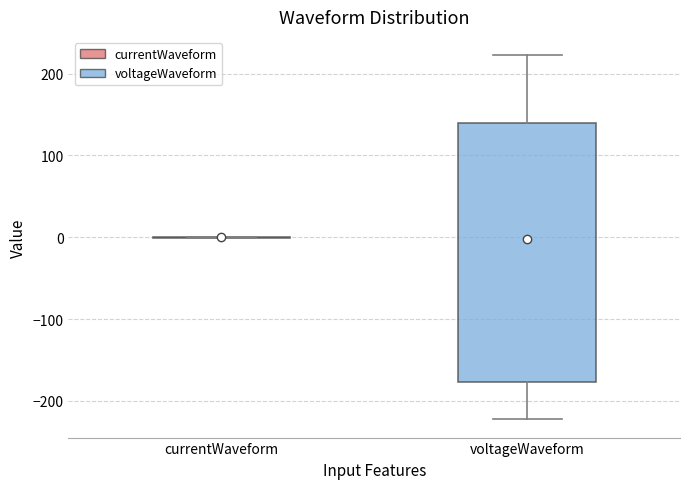

Reading left to right, read every box against the y-axis: the position of its median line, the range the box covers, and the ends of its whiskers. The values are not printed on the chart, so give them approximately, as read against the axis.

currentWaveform: box collapsed to a line at 0, whiskers 0 to 0
voltageWaveform: median 10, box -180 to 140, whiskers -220 to 220